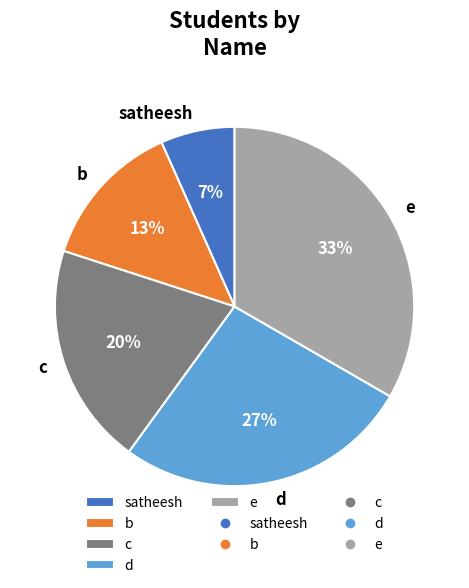

Is it true that satheesh is 1% of the pie?

False